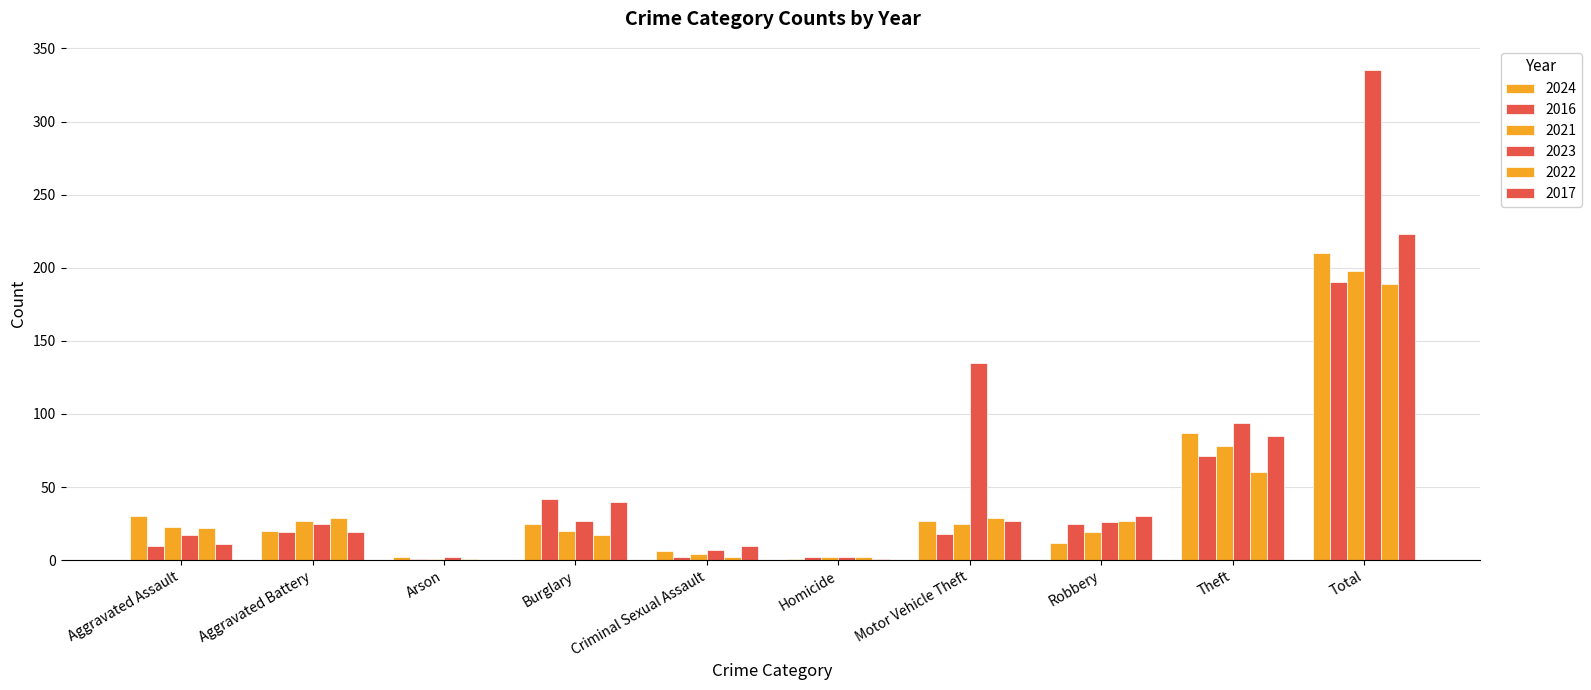

Count the number of categories in the chart.

10